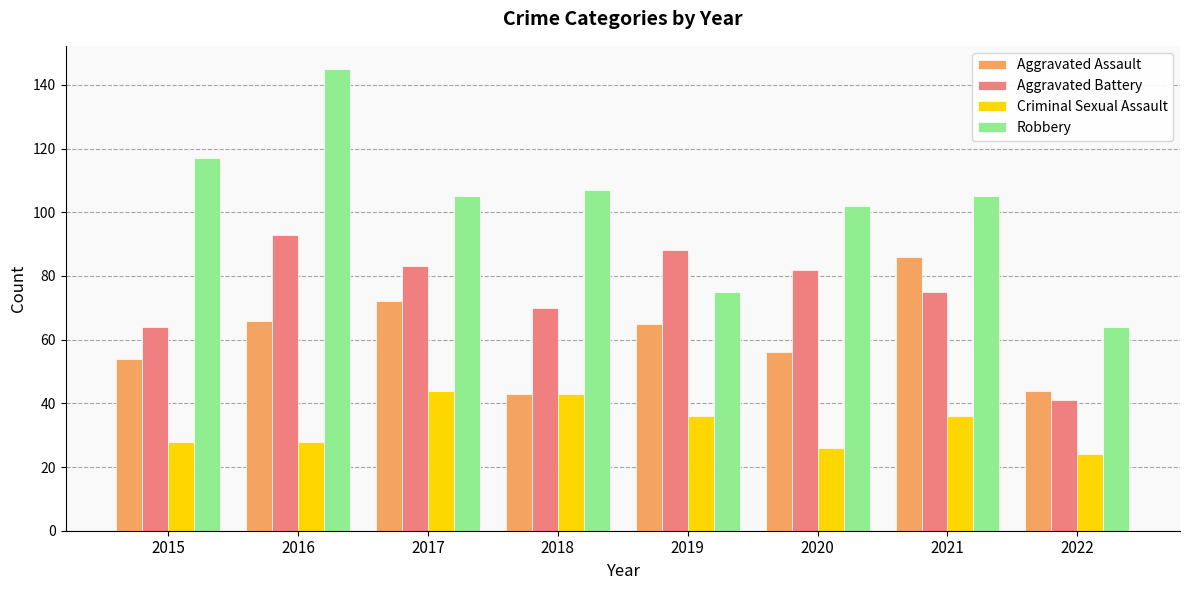

Which series changed the most between 2019 and 2021?

Robbery